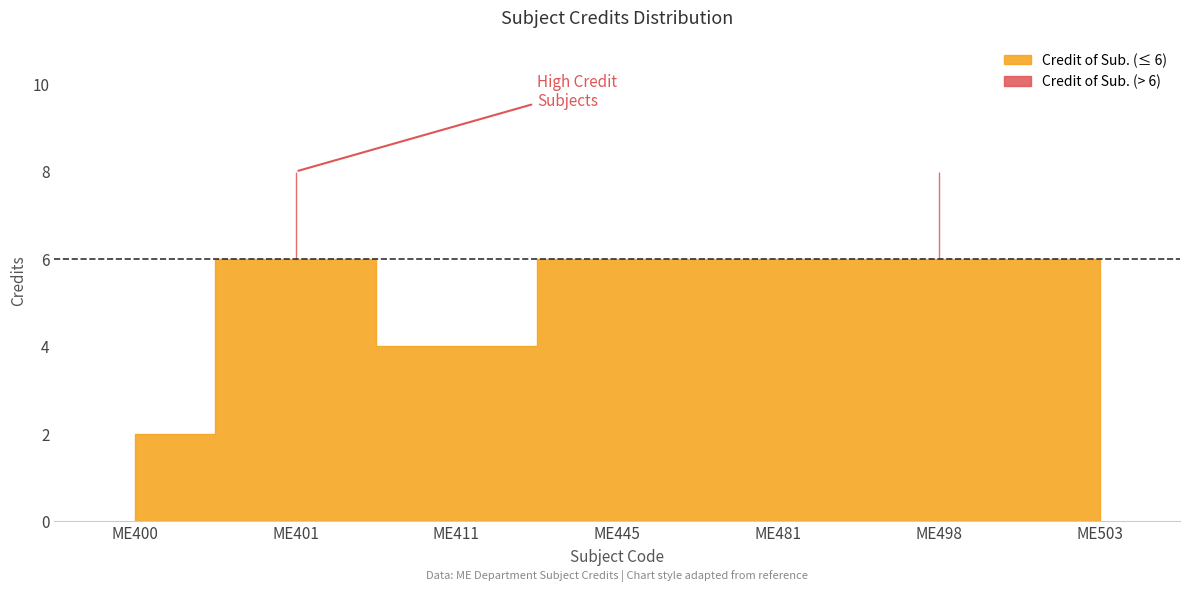

Which category has the lowest value across all series?

ME400